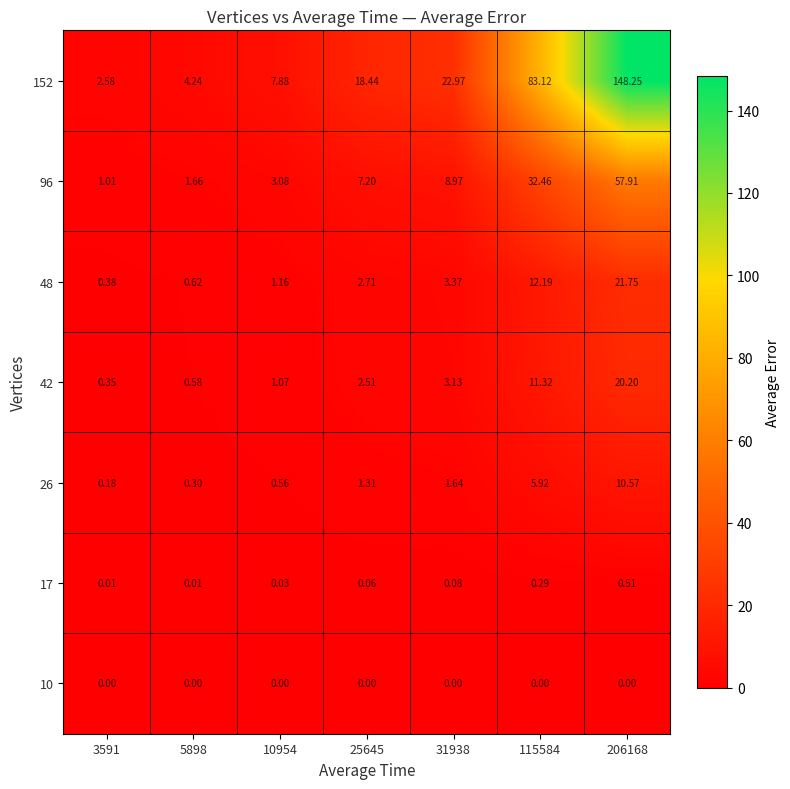

Is the value of 10 at 10954 greater than the value of 26 at 31938?

No